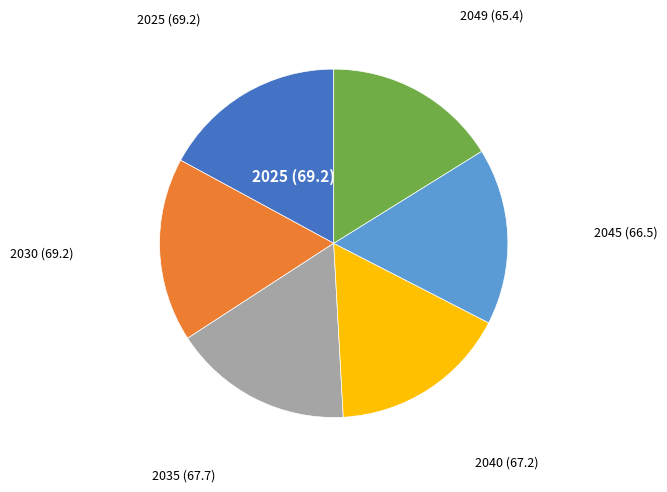

Is there a majority slice in this chart?

No